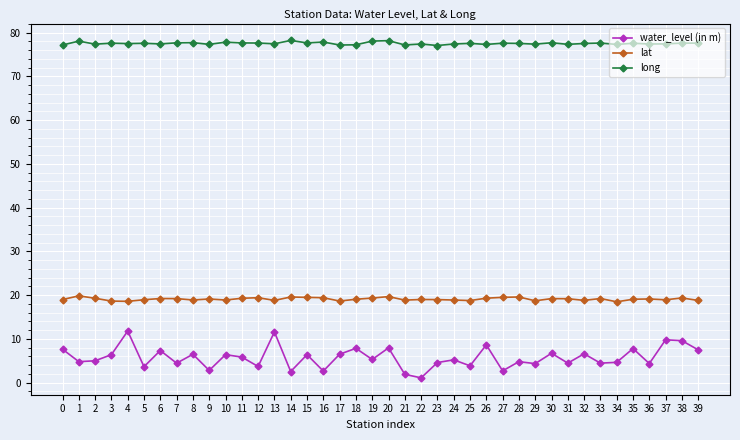

True or false: water_level (in m) has more than 2 interior local peaks.

True